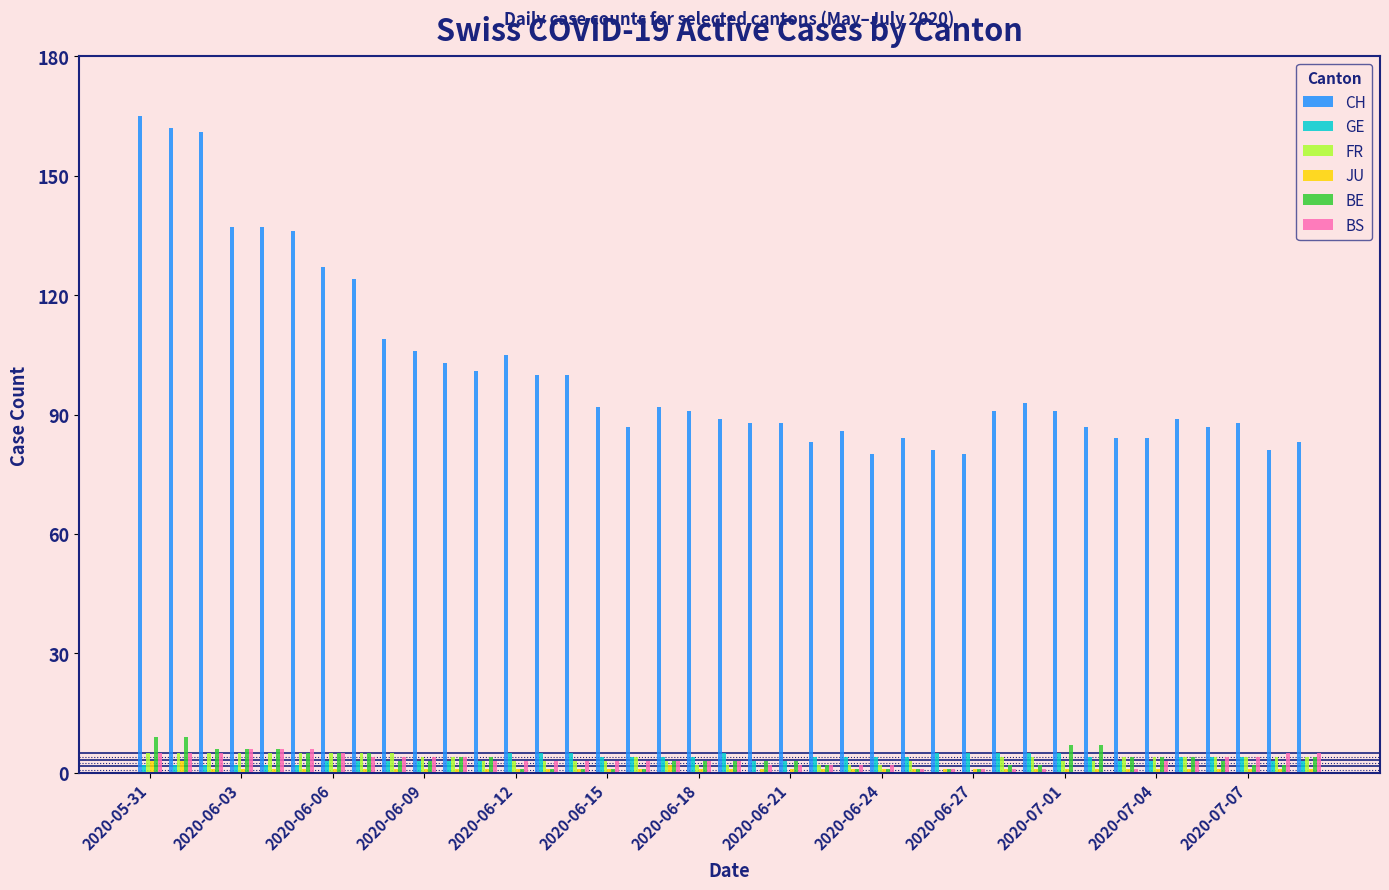

What is the sum of all GE values?

141